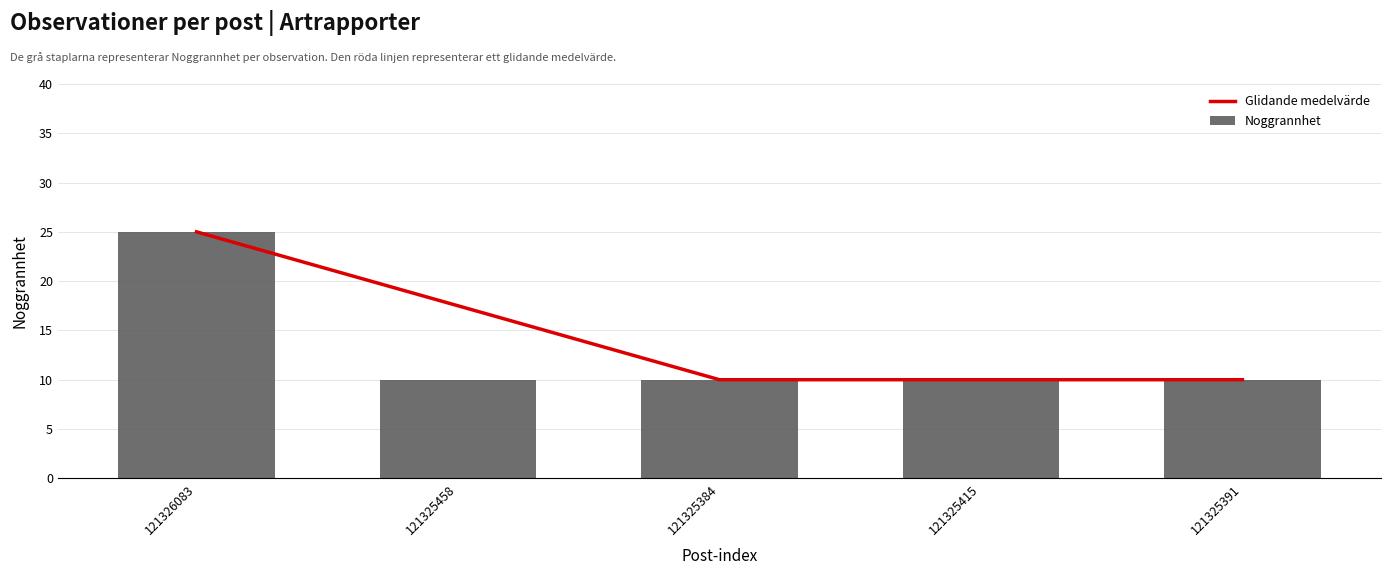

Is it true that Glidande medelvärde equals 10.0 at 121325415?

True